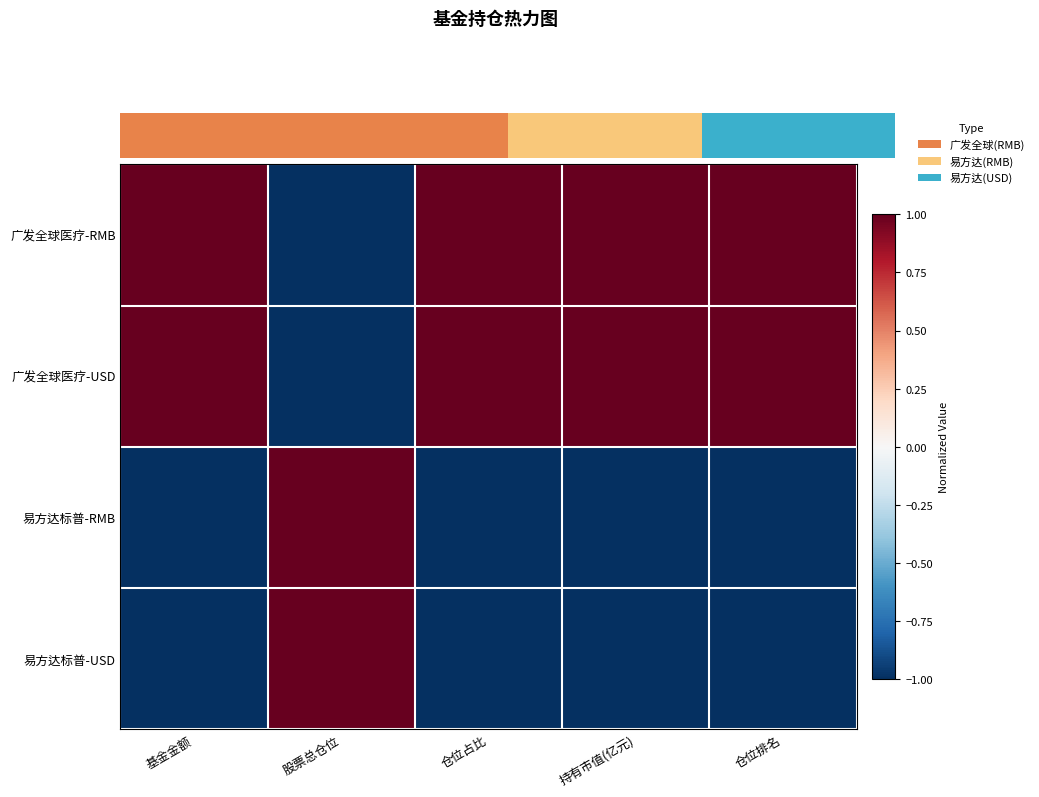

Which series has the largest range (max minus min)?

广发全球医疗-RMB